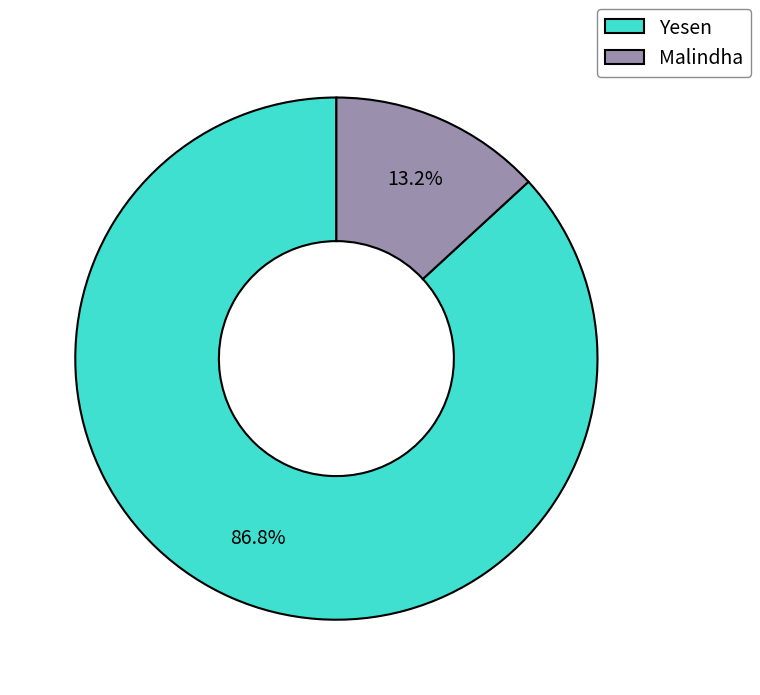

How many segments does this pie chart have?

2